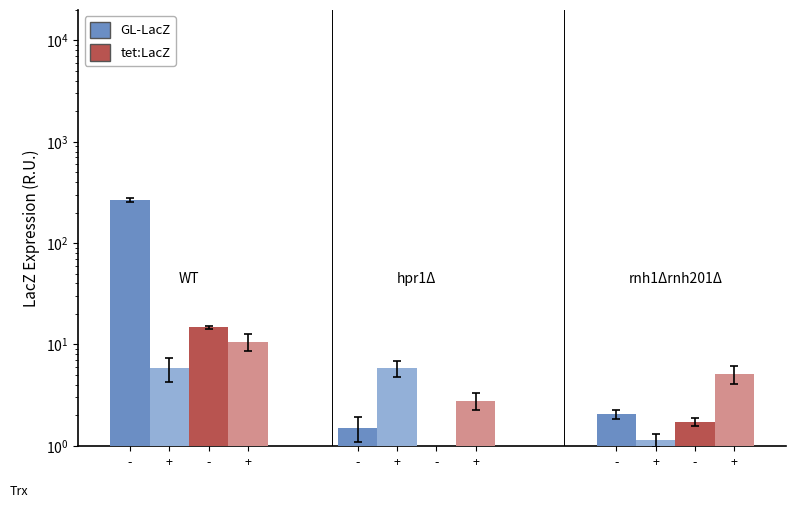

What is the average value of the GL-LacZ Trx+ series?

4.3